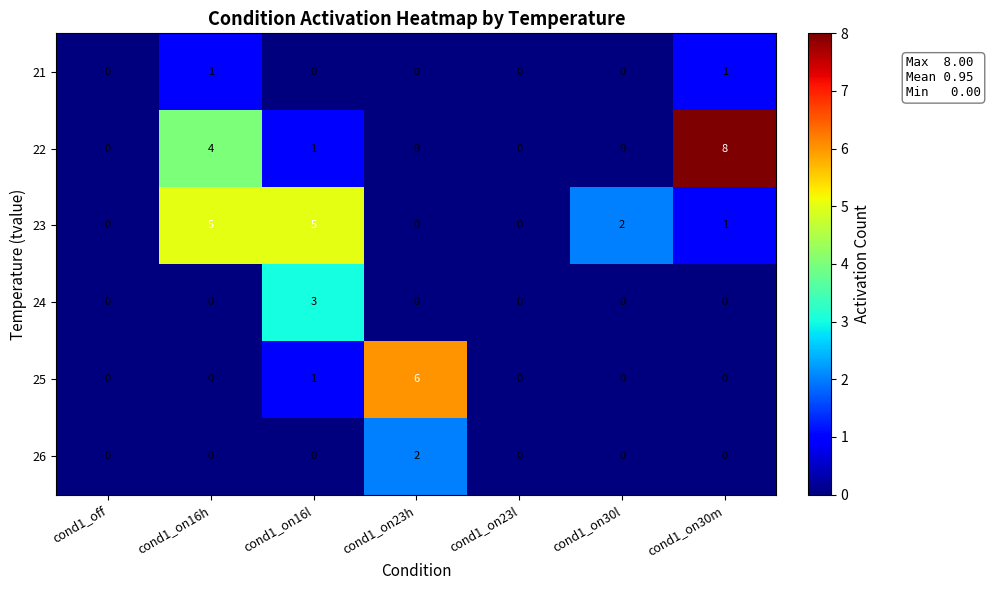

At how many categories does at least one series exceed 1?

5